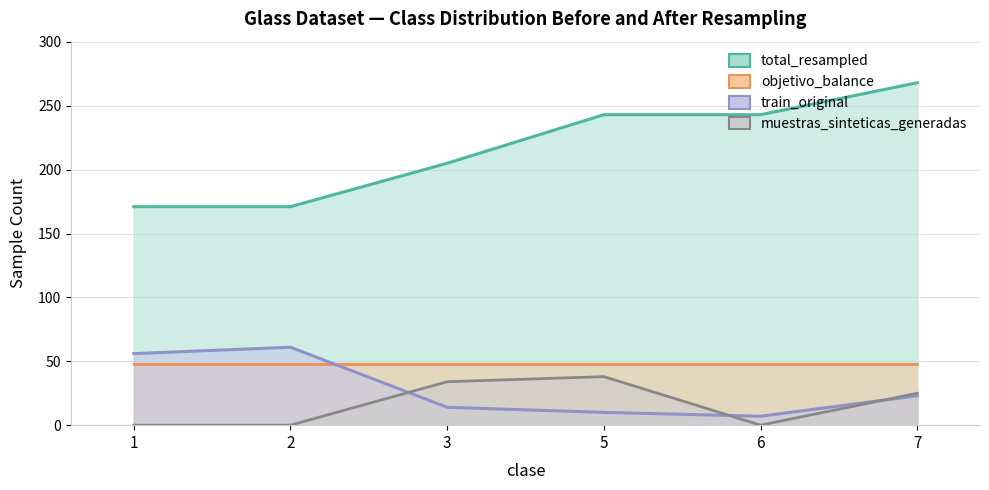

True or false: total_resampled has more than 1 interior local peaks.

False